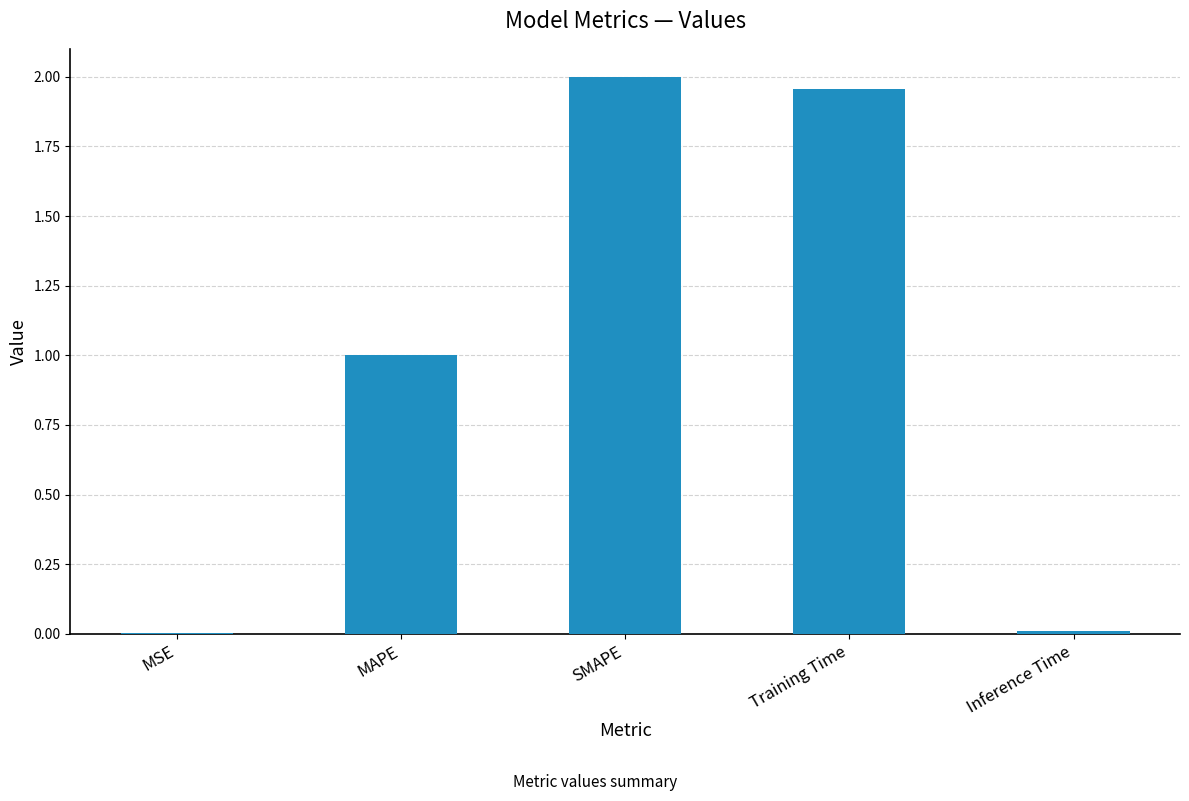

What is the sum of the values at SMAPE and MAPE?

3.0